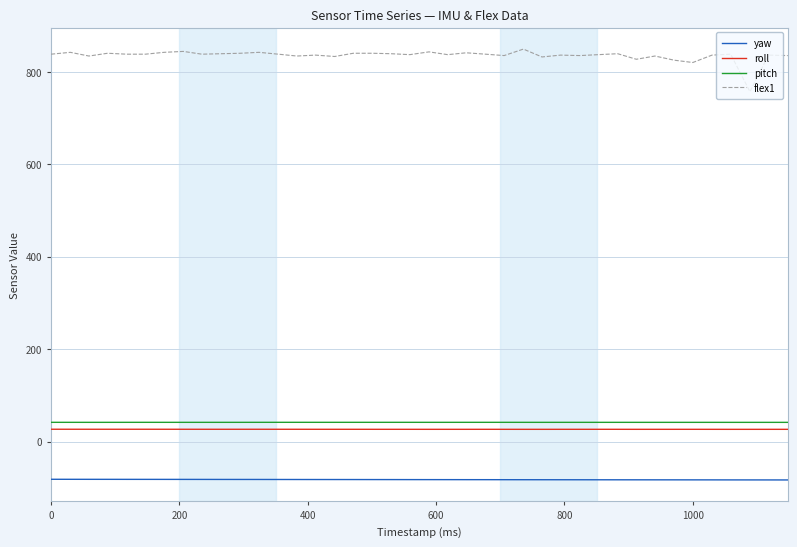

How many categories are shown in the chart?

40